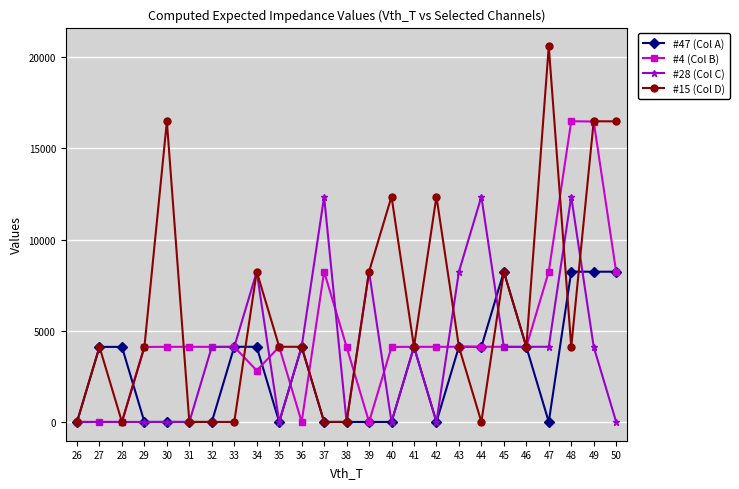

What are all the series names shown in the legend?

#47 (Col A), #4 (Col B), #28 (Col C), #15 (Col D)